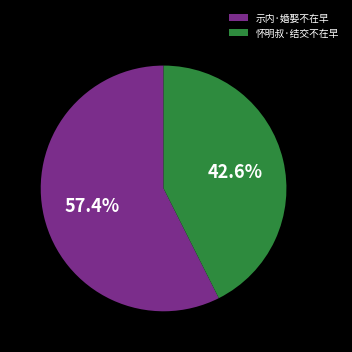

True or false: 示内·婚娶不在早 accounts for 69% of the total.

False